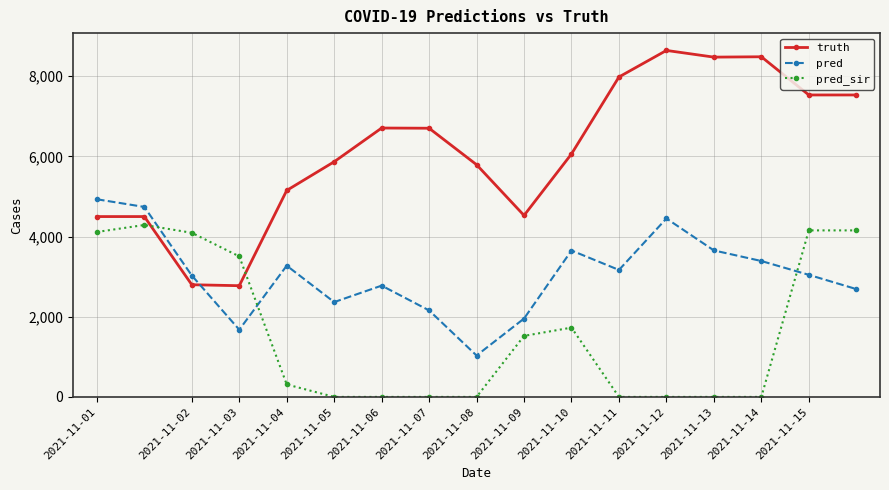

What is the value of the pred point at the 8th from the left?

2158.0